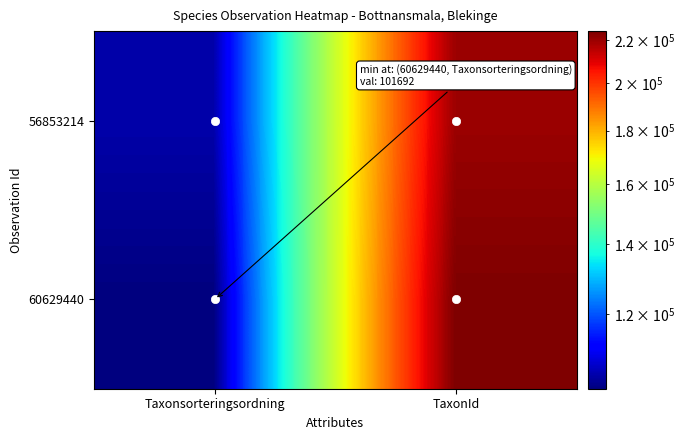

Which series has the largest total across all categories?

60629440